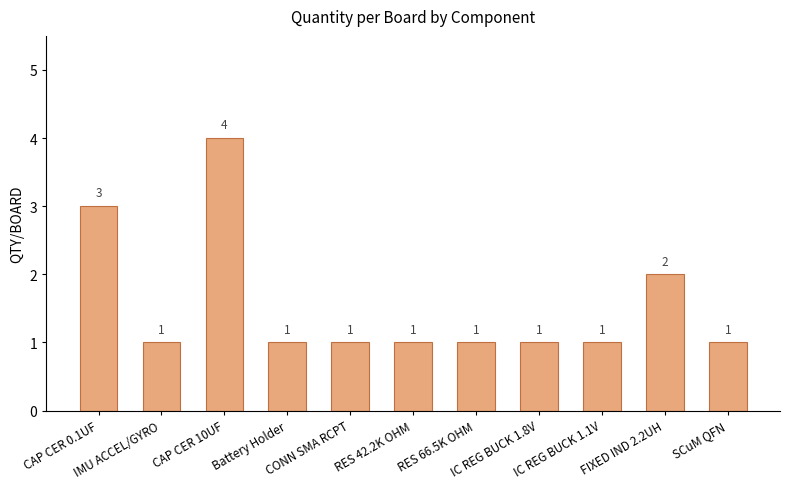

What is the label of the 2nd bar from the left?

IMU ACCEL/GYRO